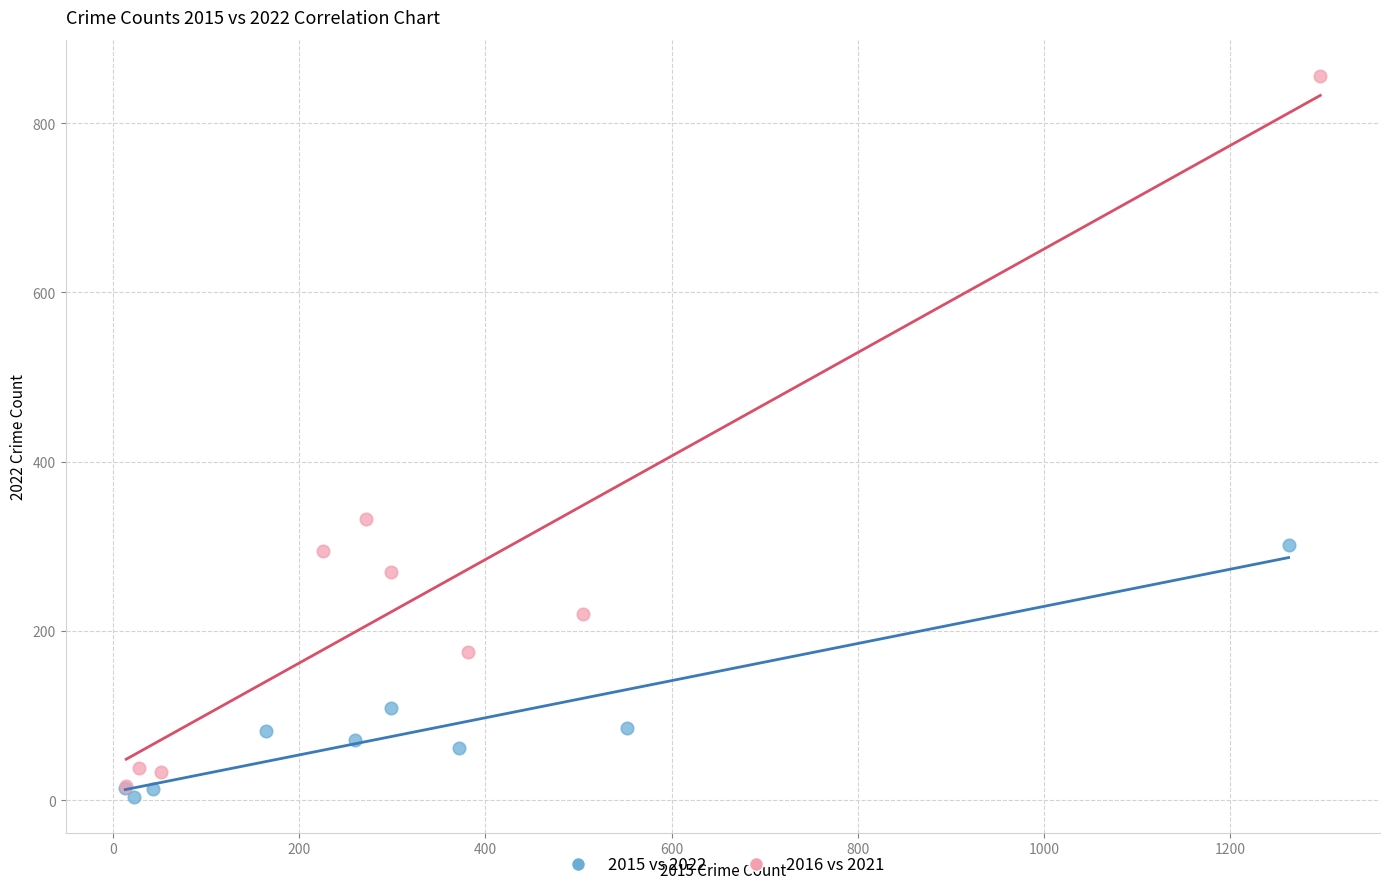

Which series contains the lowest Y value?

2015 vs 2022